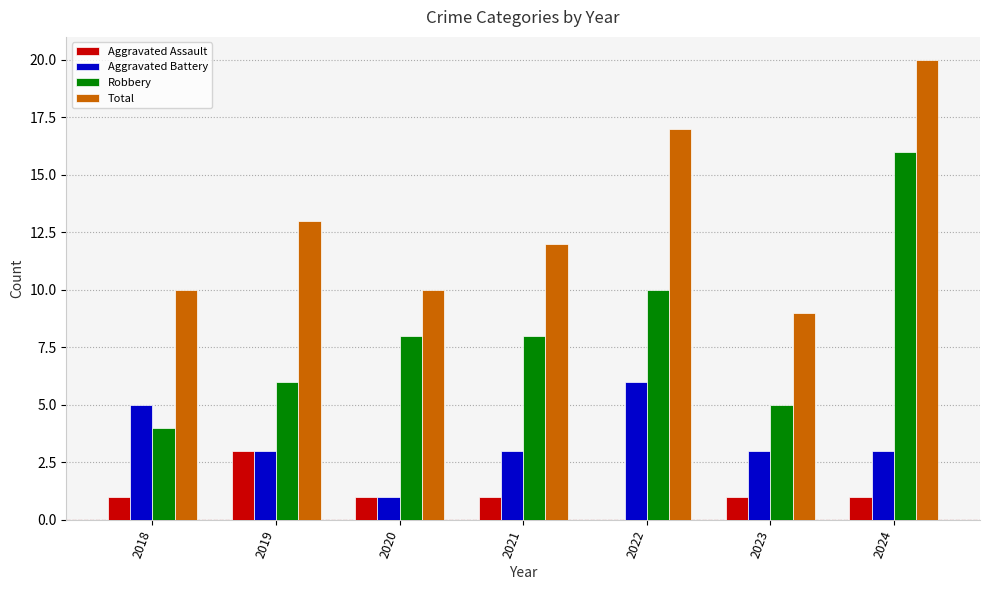

Read the Total value at 2018.

10